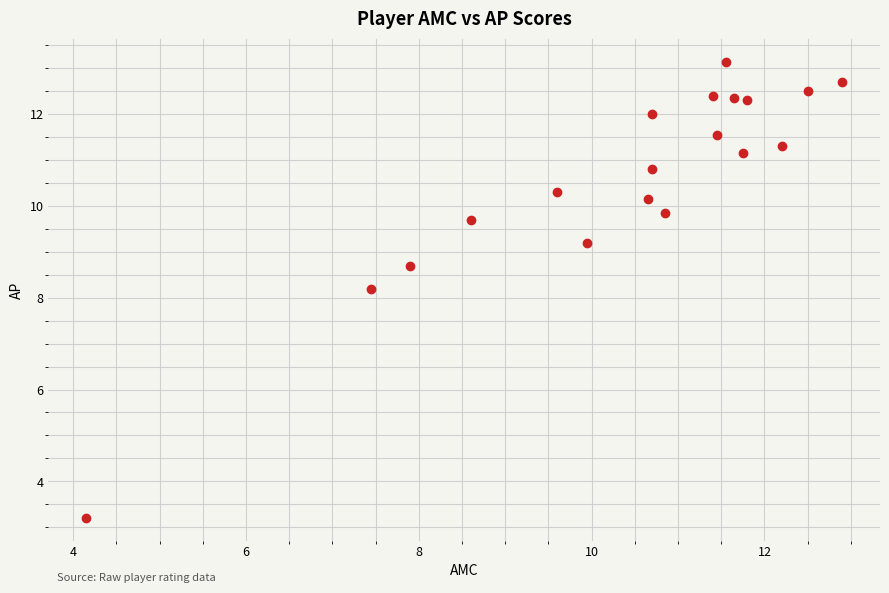

What Y value in the scatter plot is closest to 8?

8.2